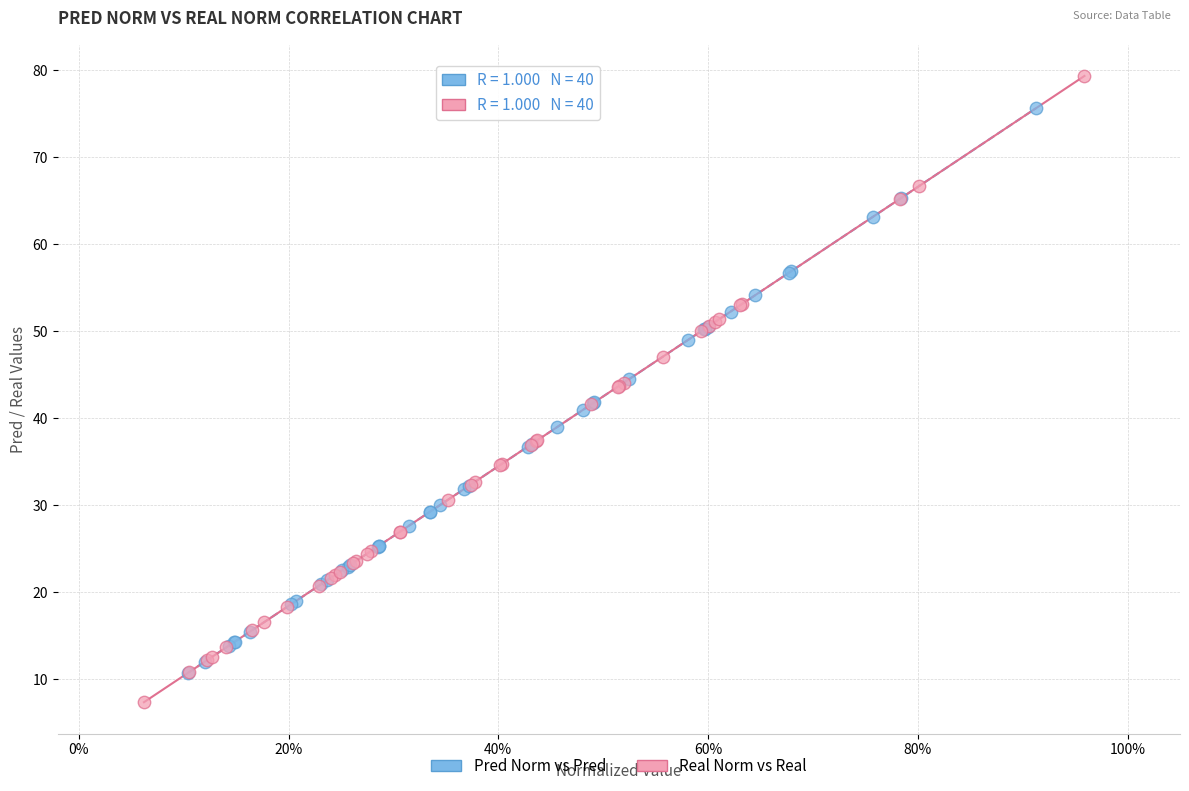

Which series contains the lowest Y value?

Real Norm vs Real